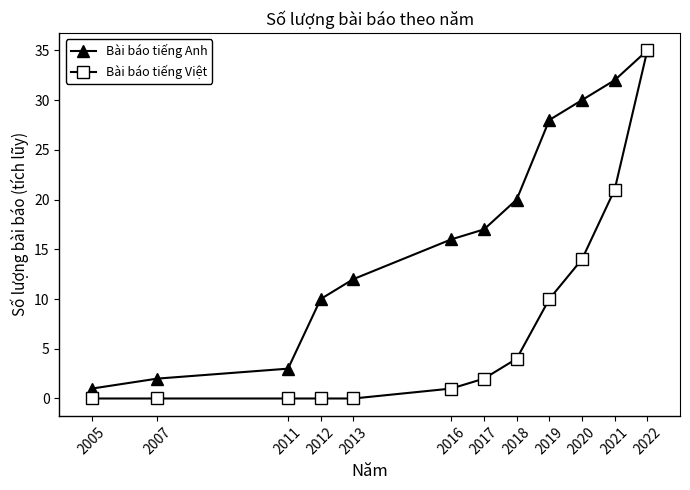

The value of Bài báo tiếng Anh at 2017 is 17. True or false?

True